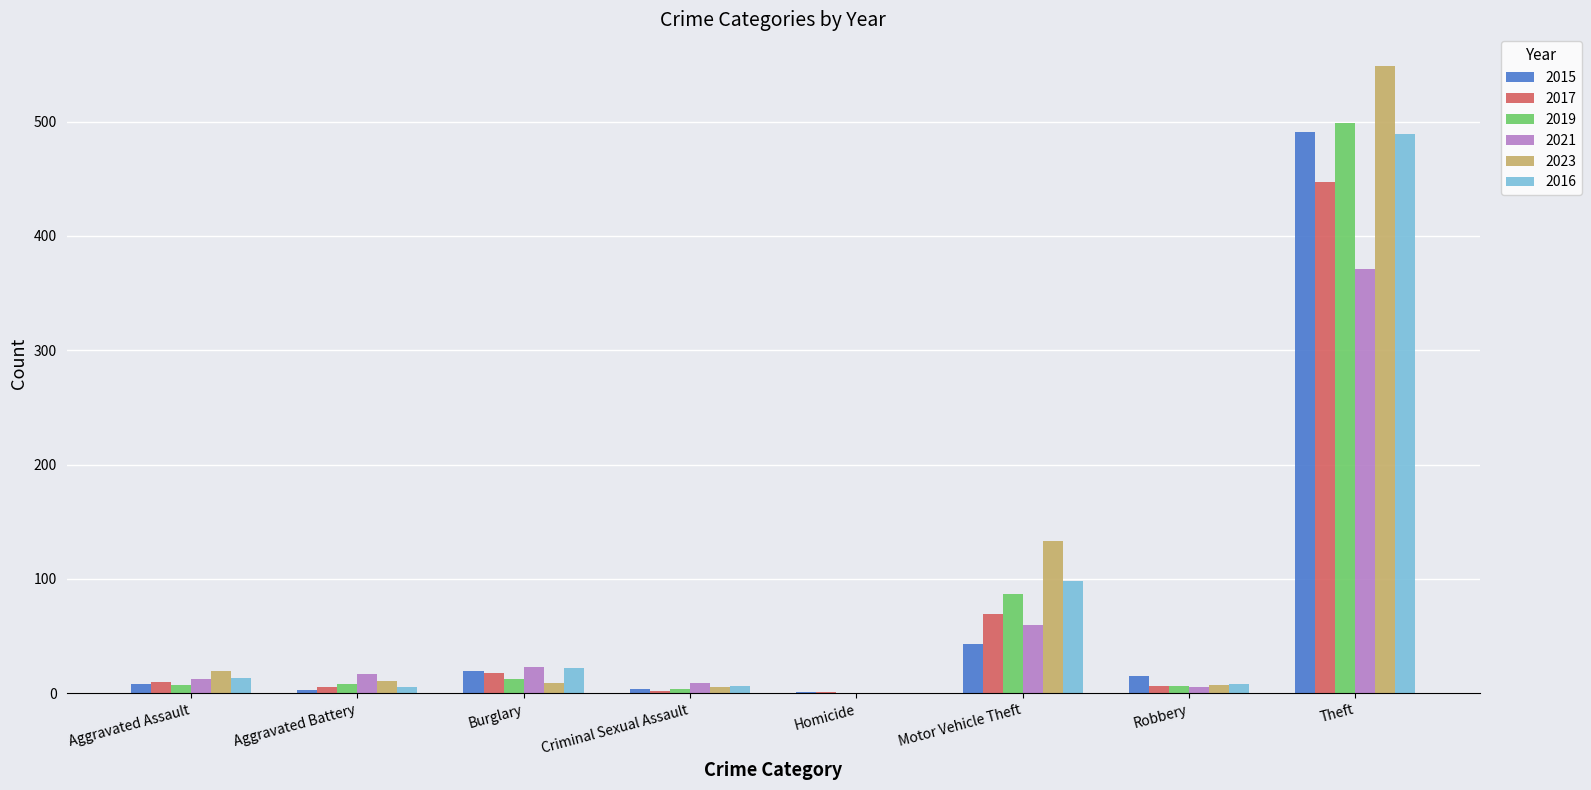

Which label corresponds to the largest value in the chart?

Theft